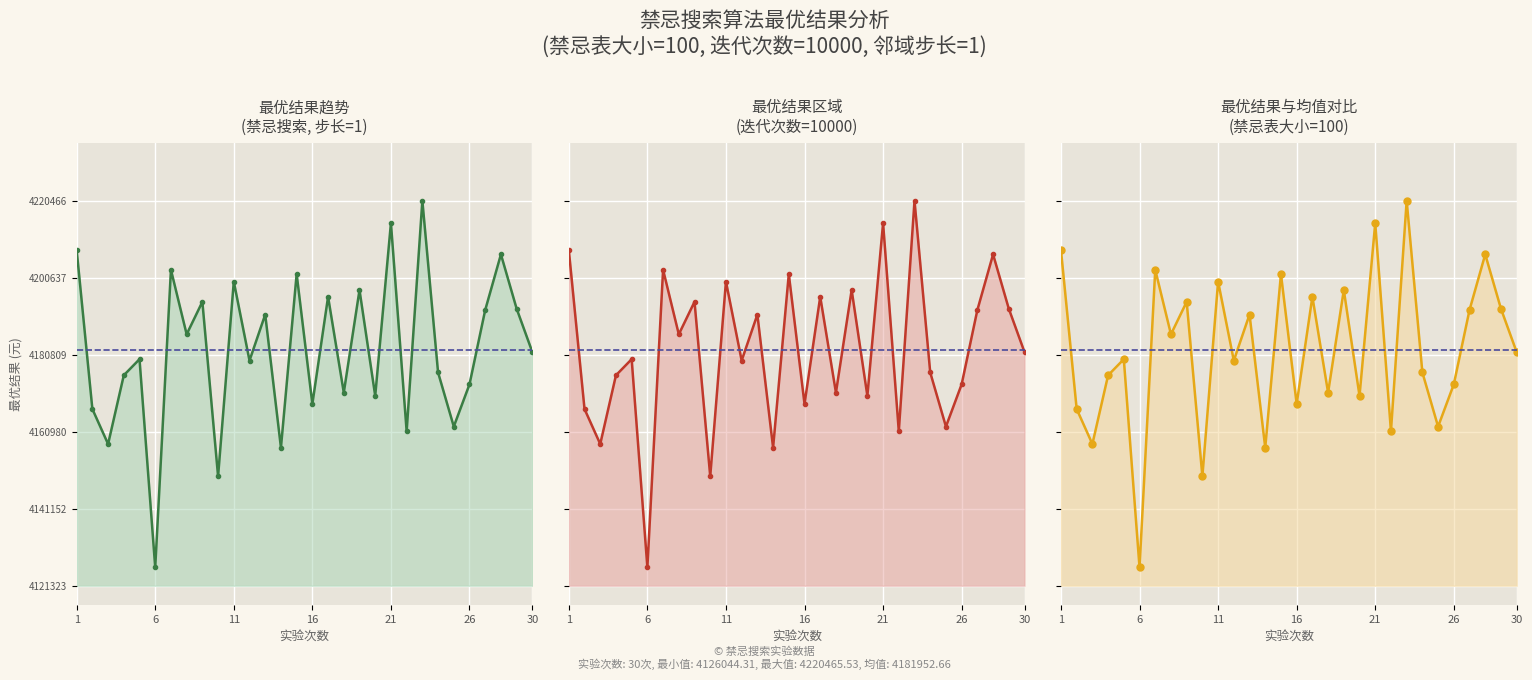

Is the value of 最优结果 at 12 greater than the value of 最优结果_归一化 at 15?

No